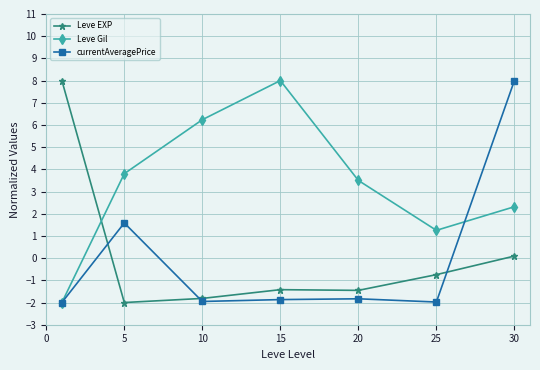

Is this an area chart (filled region under the line)?

No